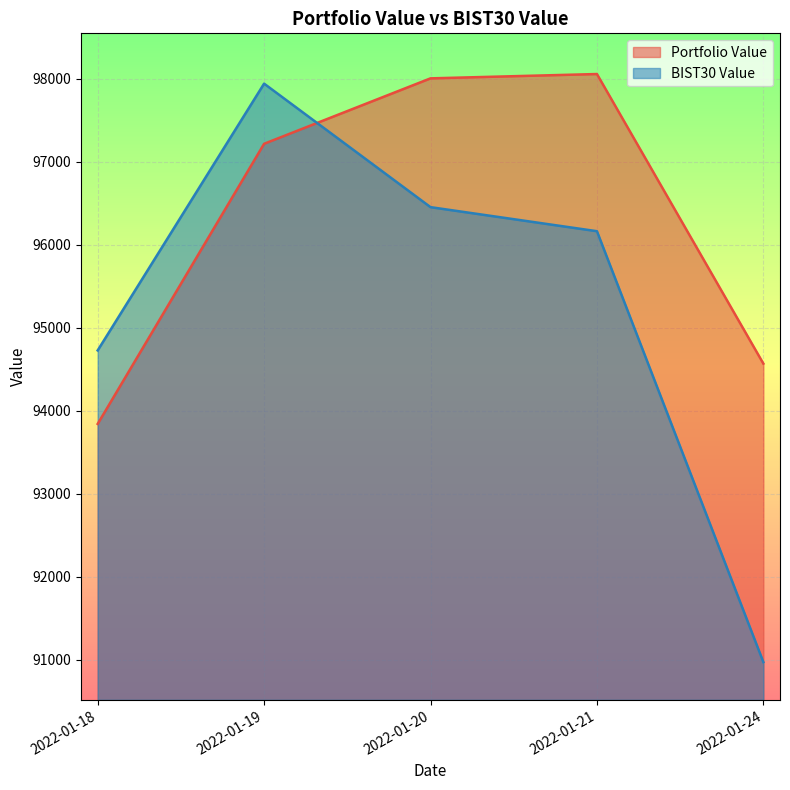

What is the value of the BIST30 Value point at the 2nd from the left?

97940.8